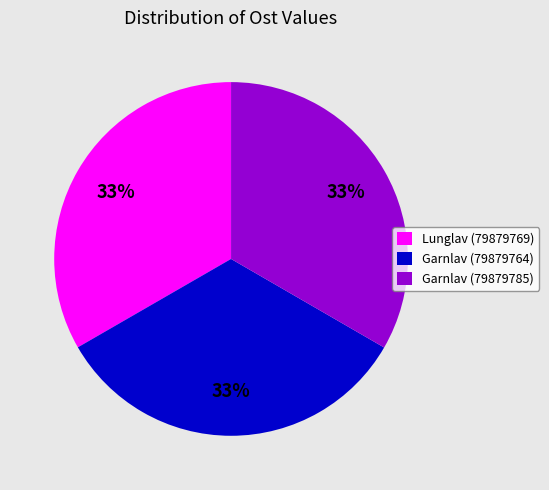

The Garnlav (79879785) slice represents 33% of the pie. True or false?

True